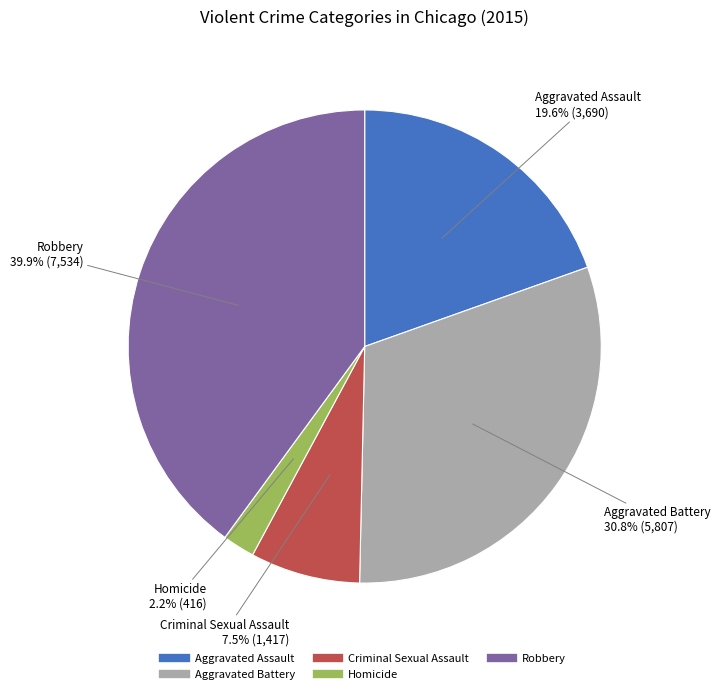

Which has a higher value, Criminal Sexual Assault or Robbery?

Robbery